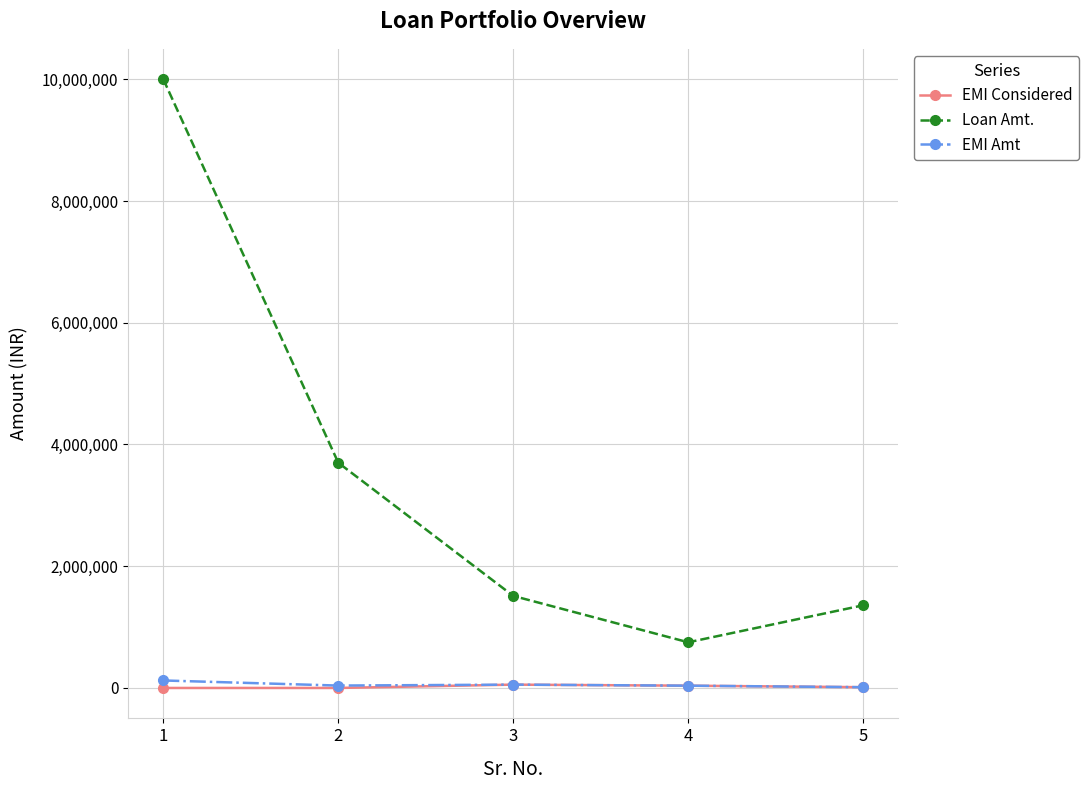

How many data points in Loan Amt. are less than 1512023?

2